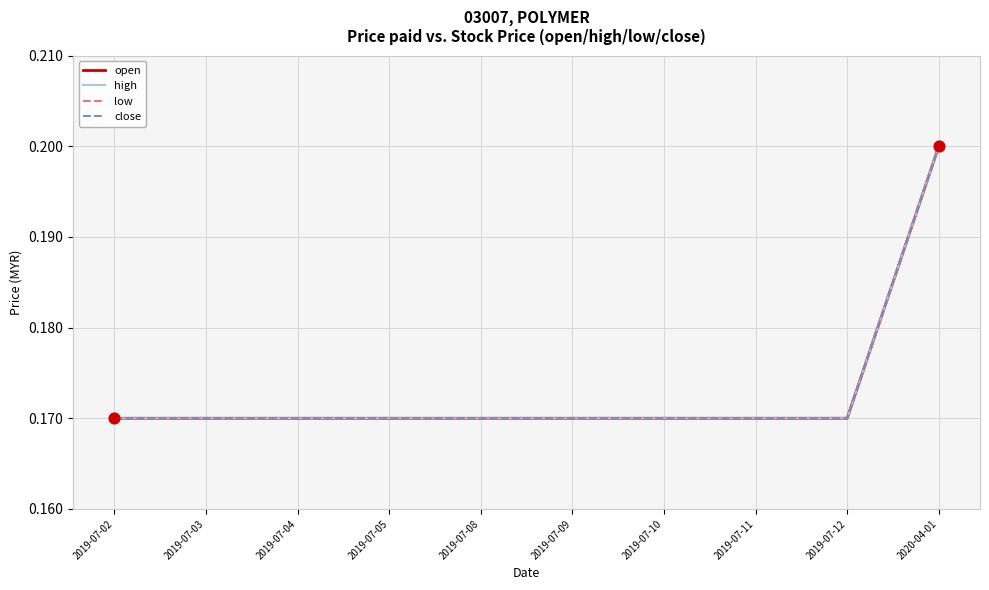

Is this an area chart (filled region under the line)?

No